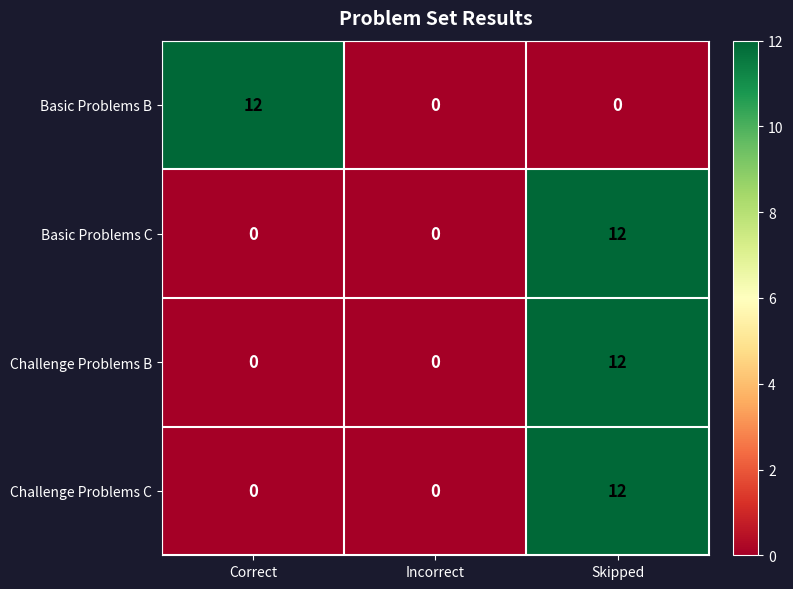

Count the number of categories in the chart.

3